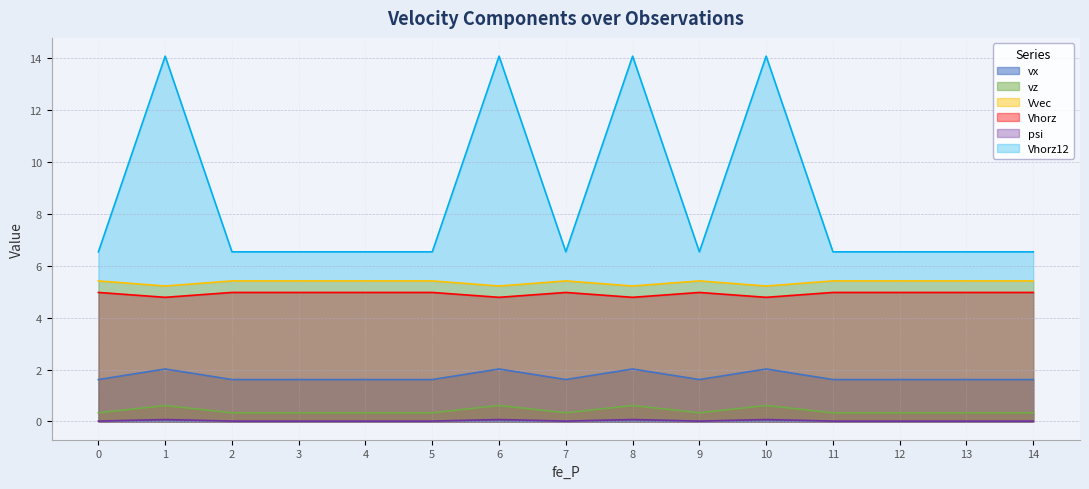

Is the value of Vhorz at 12 greater than the value of vx at 9?

Yes